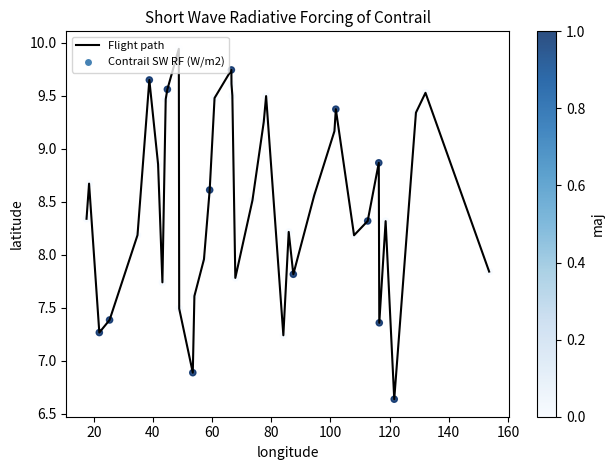

Is this an area chart (filled region under the line)?

No